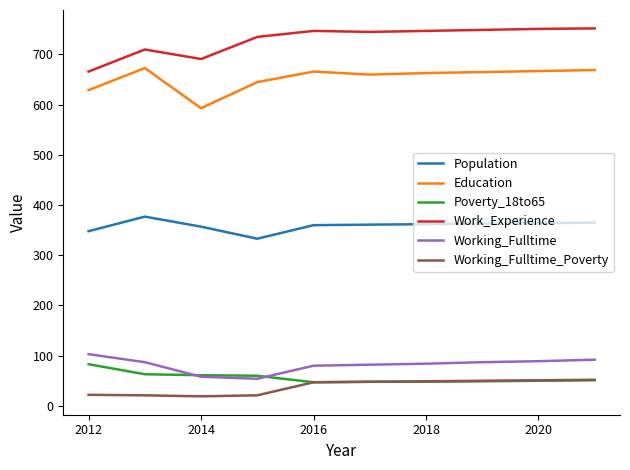

True or false: Education and Work_Experience intersect in this chart.

False